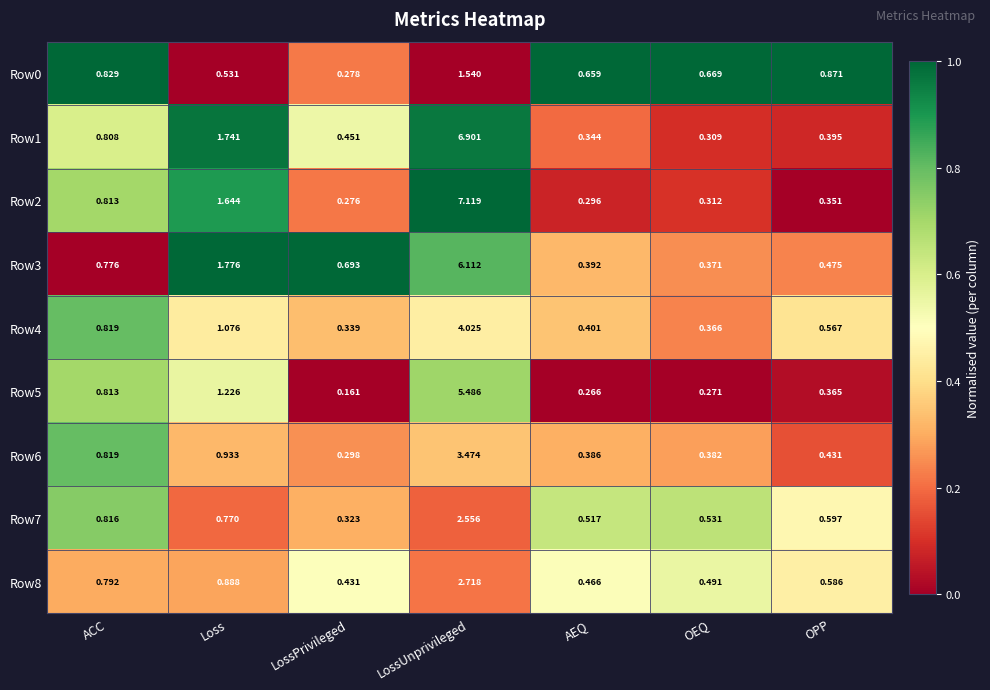

At which category is the sum across all series the highest?

LossUnprivileged